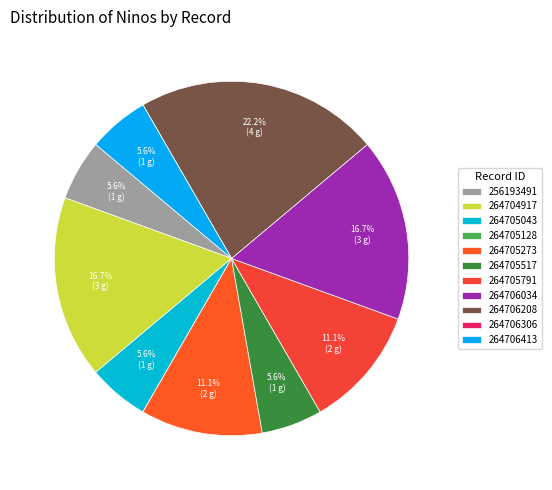

Which slice is the largest?

264706208